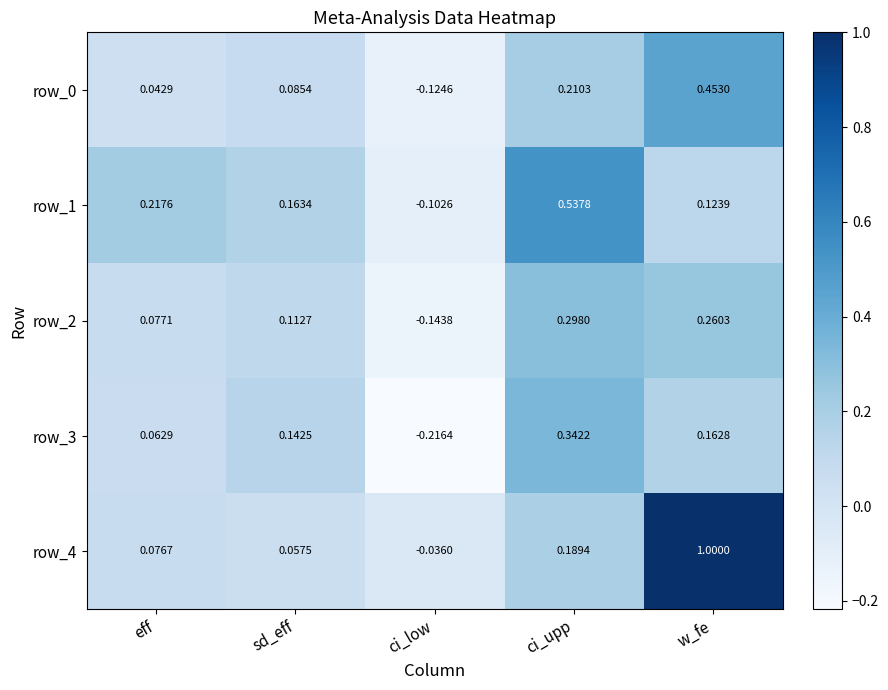

Is the value of row_0 at ci_upp greater than the value of row_2 at ci_upp?

No